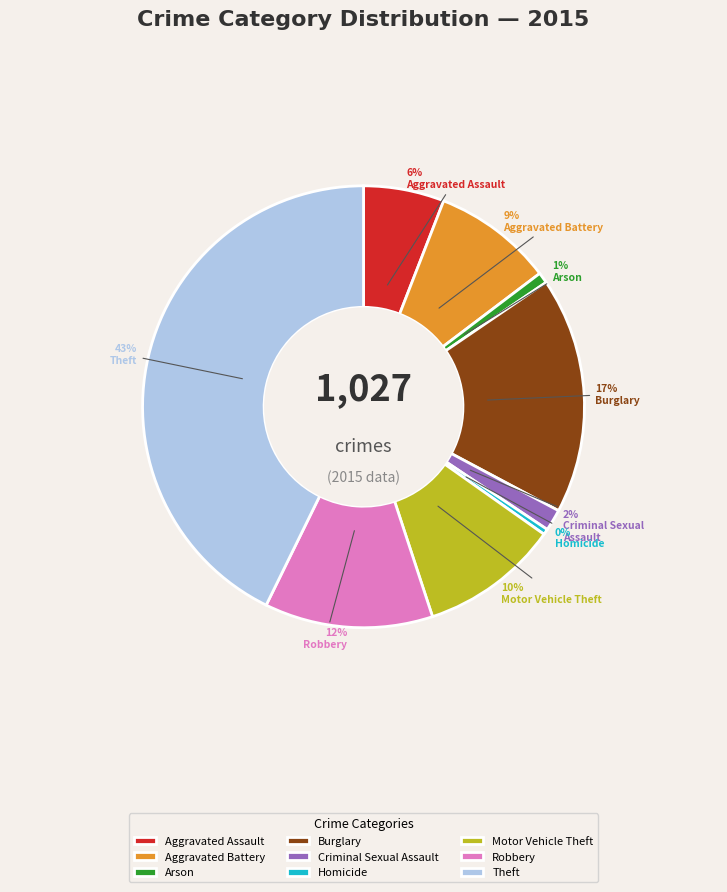

Does Theft account for over 50% of the chart?

No